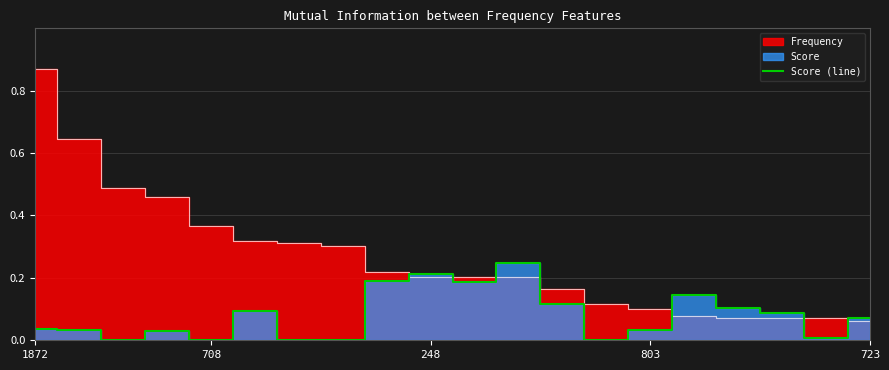

What is the change in value from 7 to 17?

+0.1